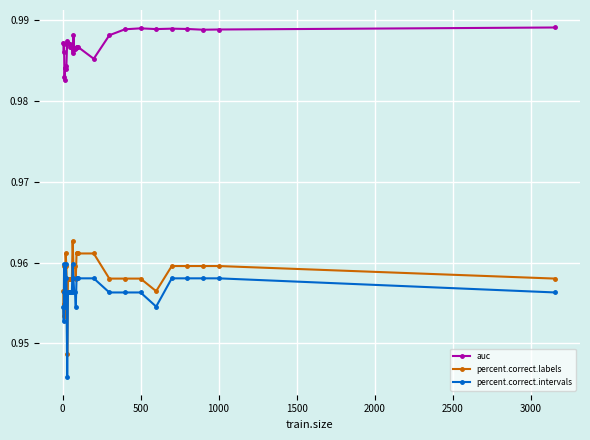

Which series has the largest total across all categories?

auc